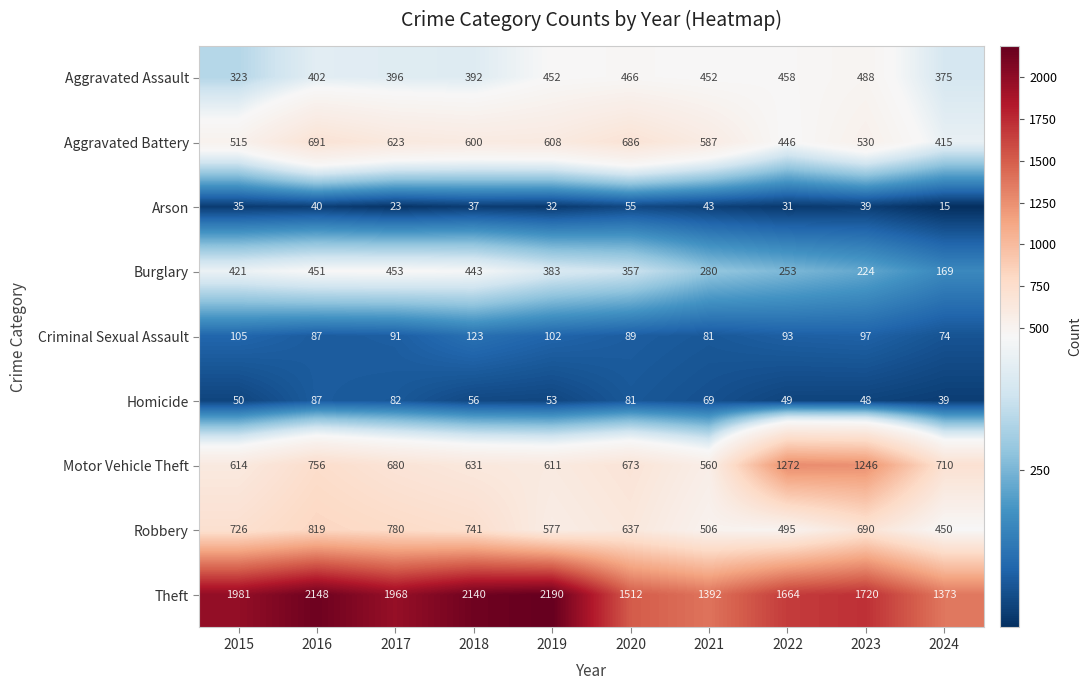

Which series has the largest range (max minus min)?

Theft